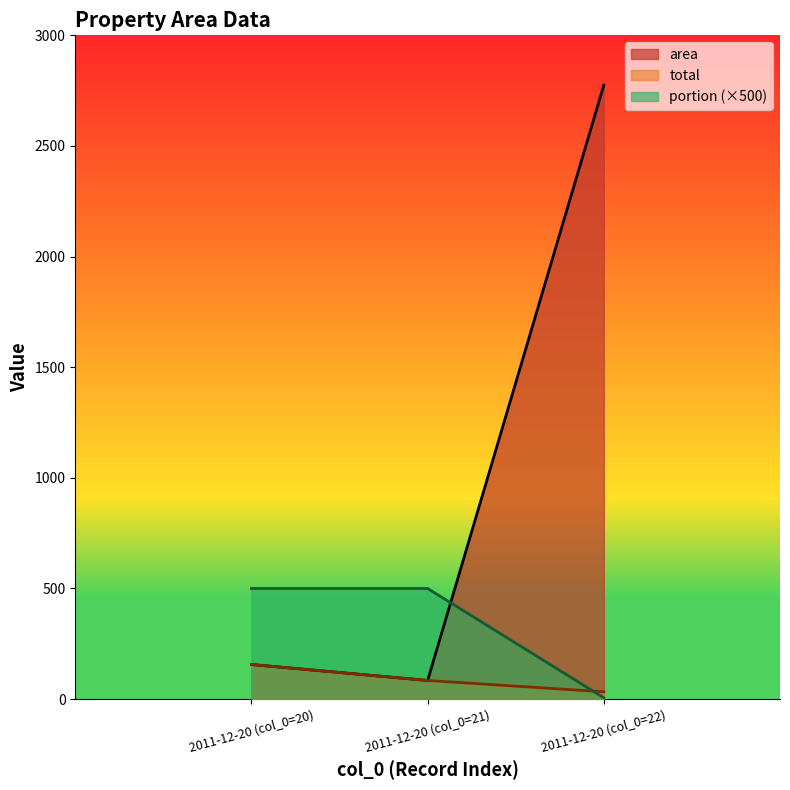

At which category is the sum across all series the highest?

2011-12-20 (col_0=22)